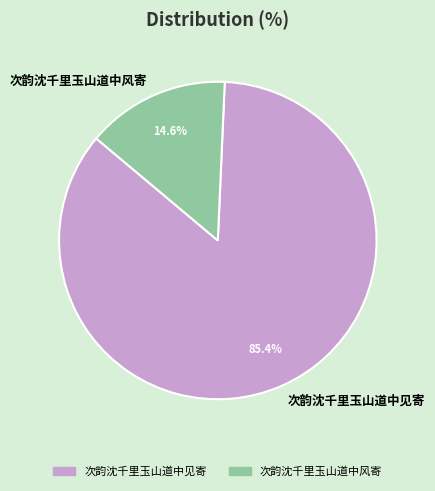

Which category has the smallest portion of the pie?

次韵沈千里玉山道中风寄